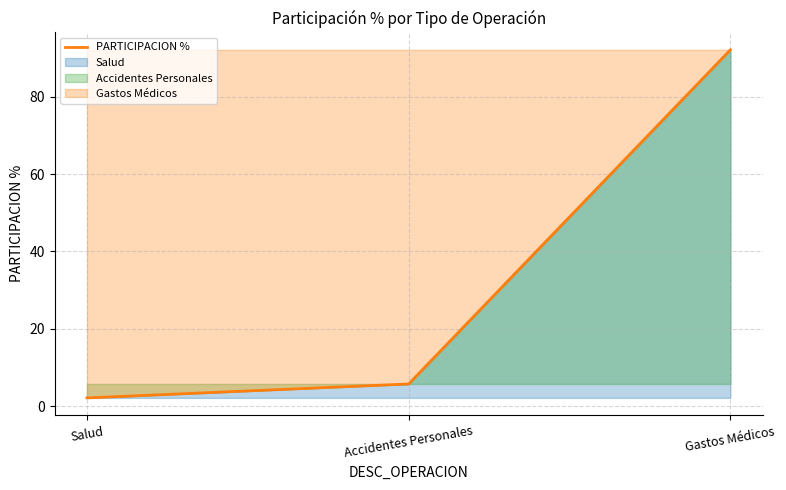

How many distinct data groups are displayed?

1